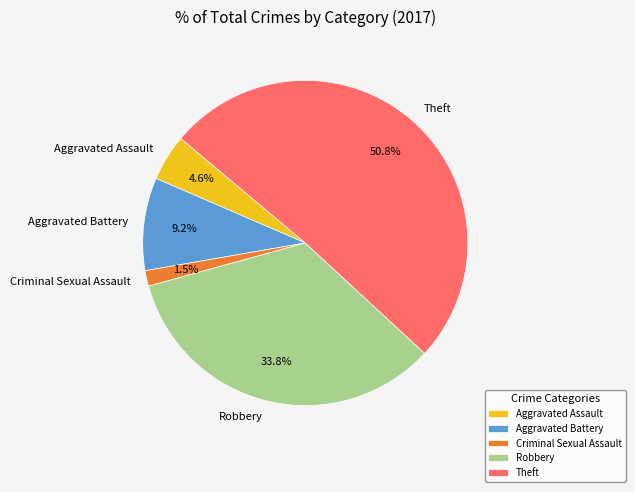

Which slice is the smallest?

Criminal Sexual Assault